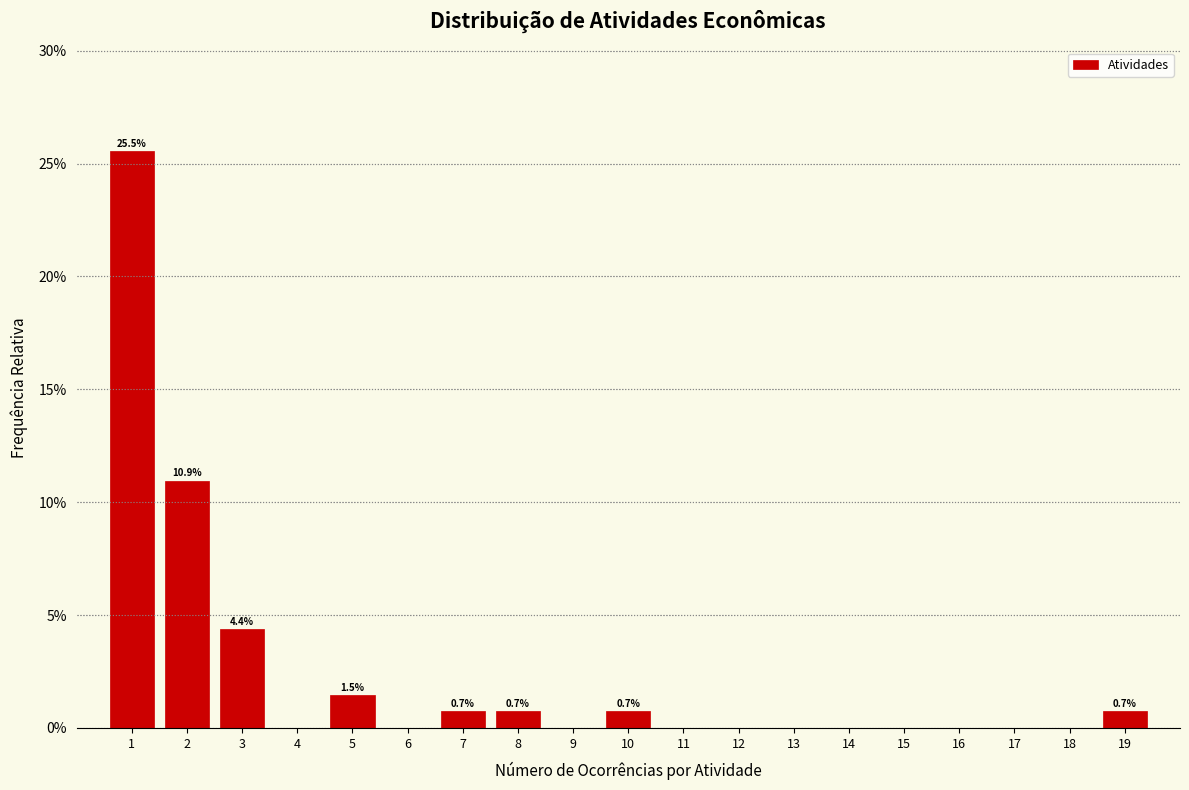

Which range on the x-axis has the tallest bar?

0.5 to 1.5